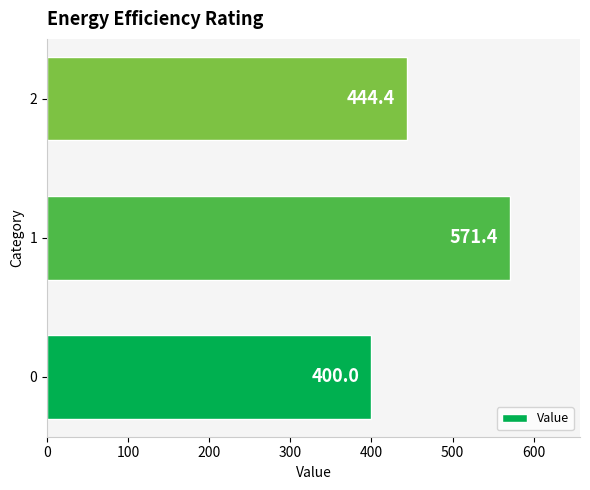

What is the sum of all values?

1415.9